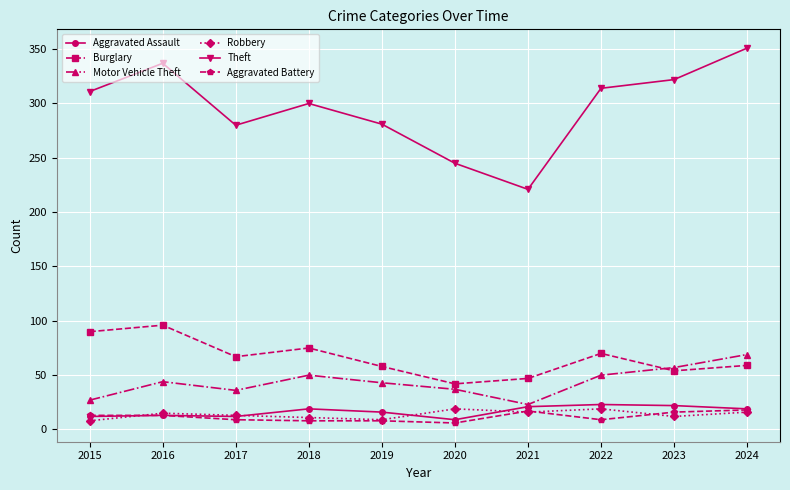

How many lines are shown in the chart?

6